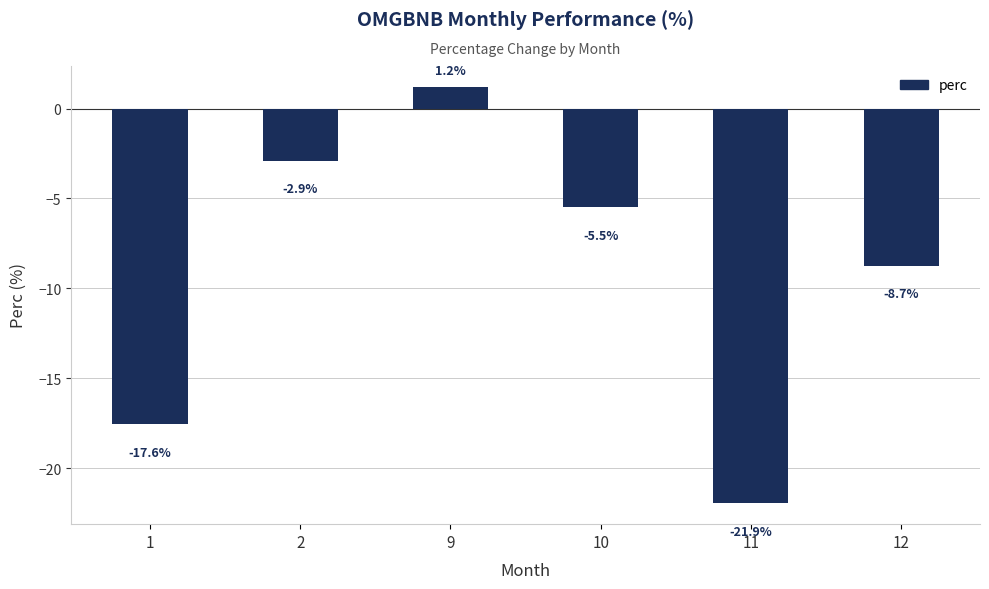

What is the average value?

-9.2